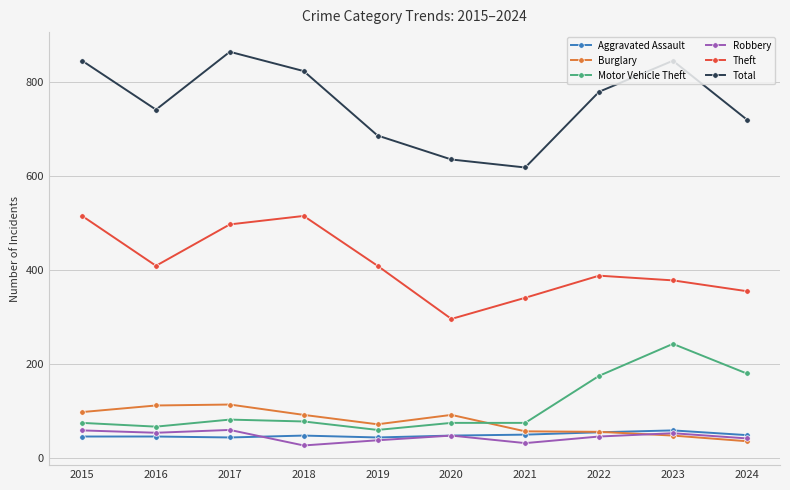

What is the spread (max minus min) of values at 2024?

684